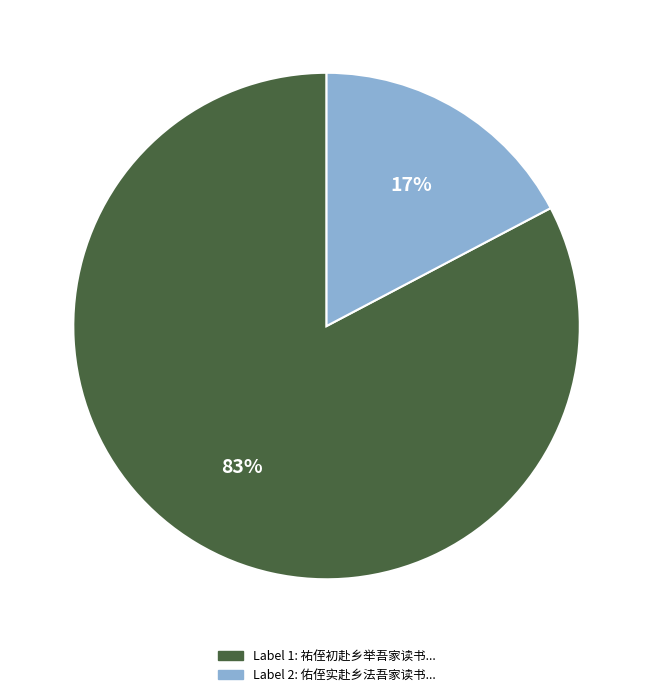

Does any single category account for the majority?

Yes